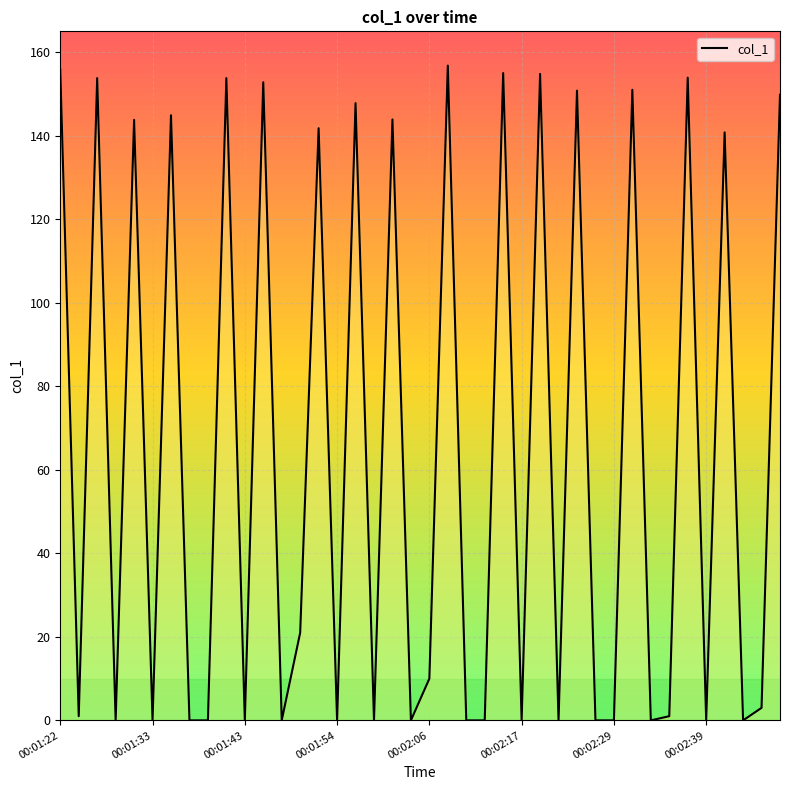

What is the difference between the maximum and minimum values?

156.8